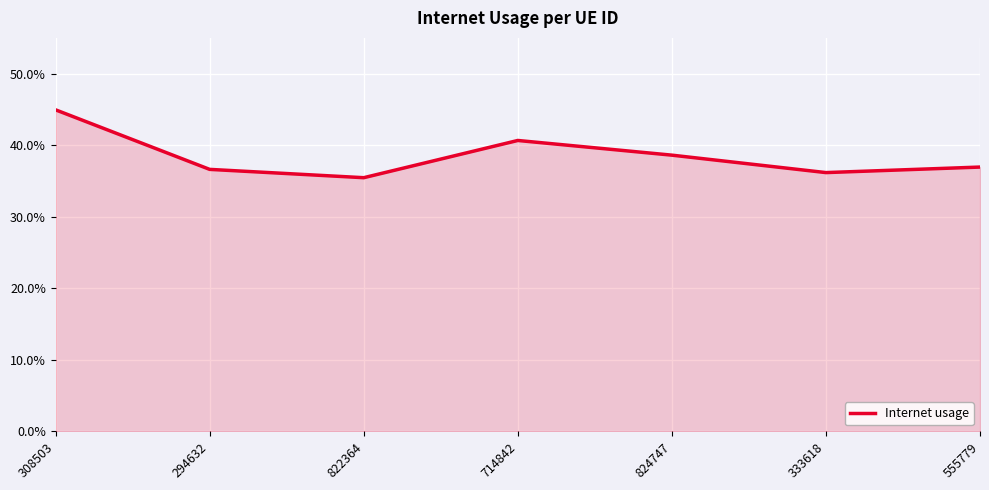

What is the label of the 2nd point from the right?

333618